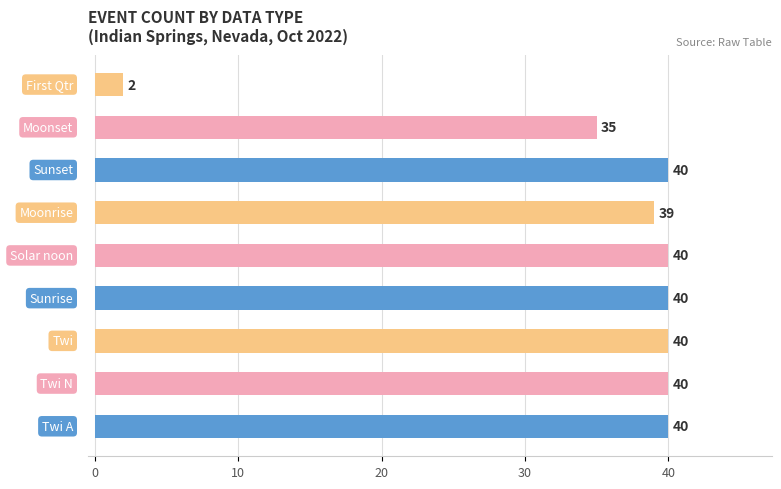

What is the greatest value displayed?

40